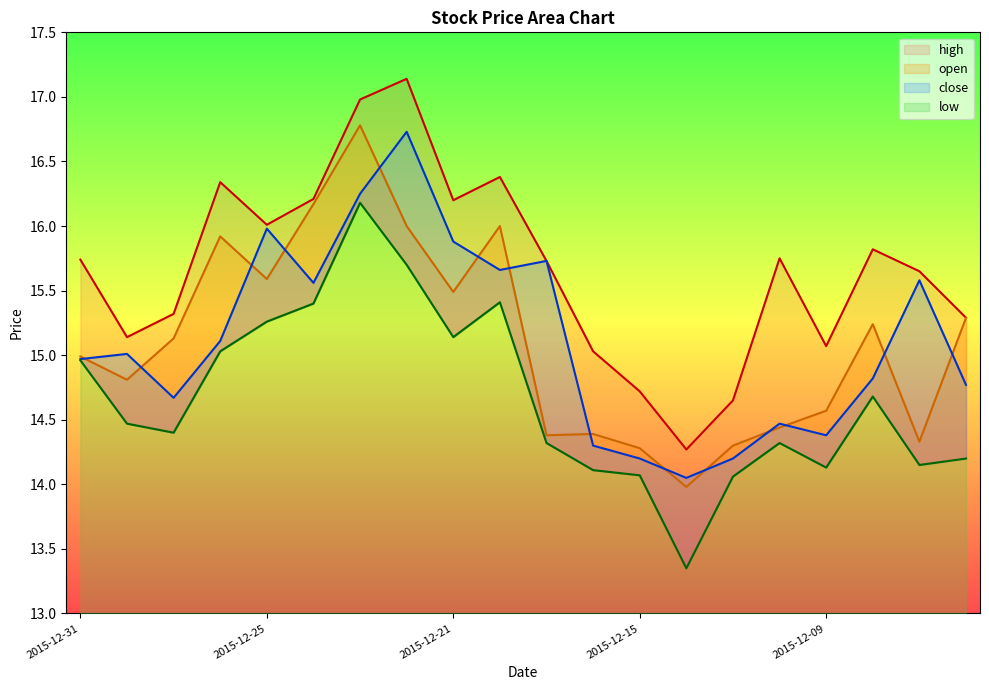

What is the maximum value for open?

16.8